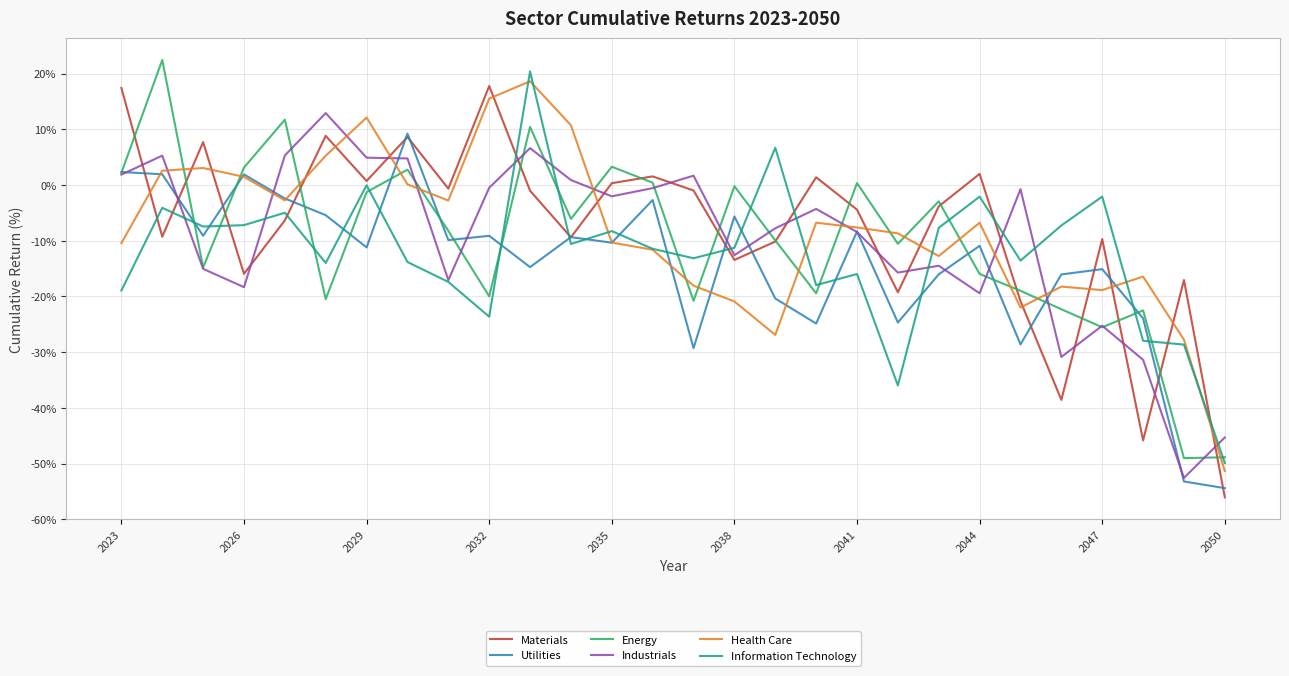

What is the minimum value for Materials?

-56.1